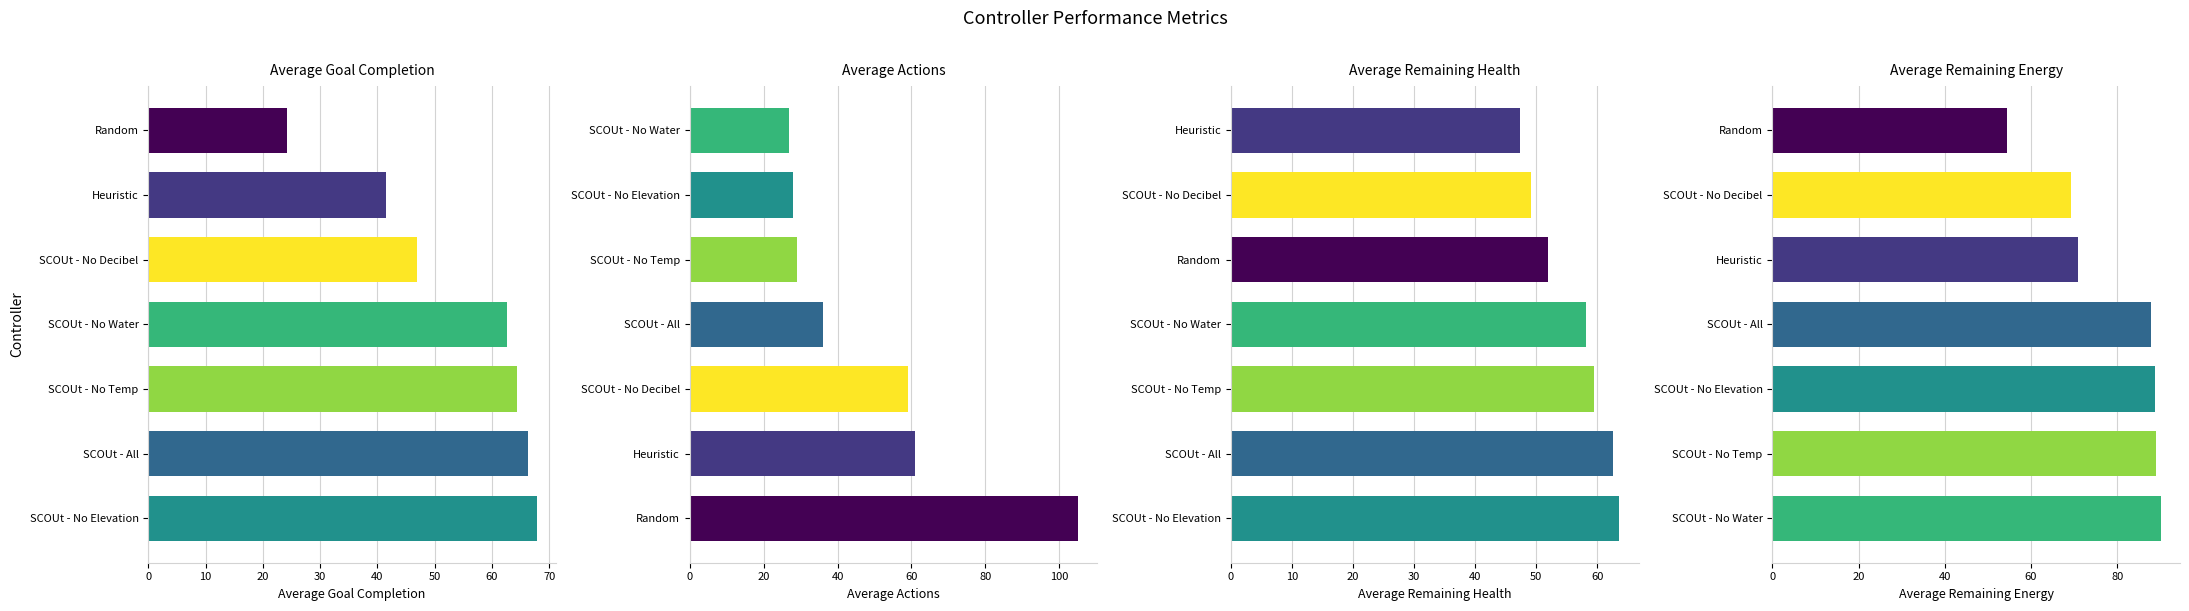

Are the bars horizontal?

Yes